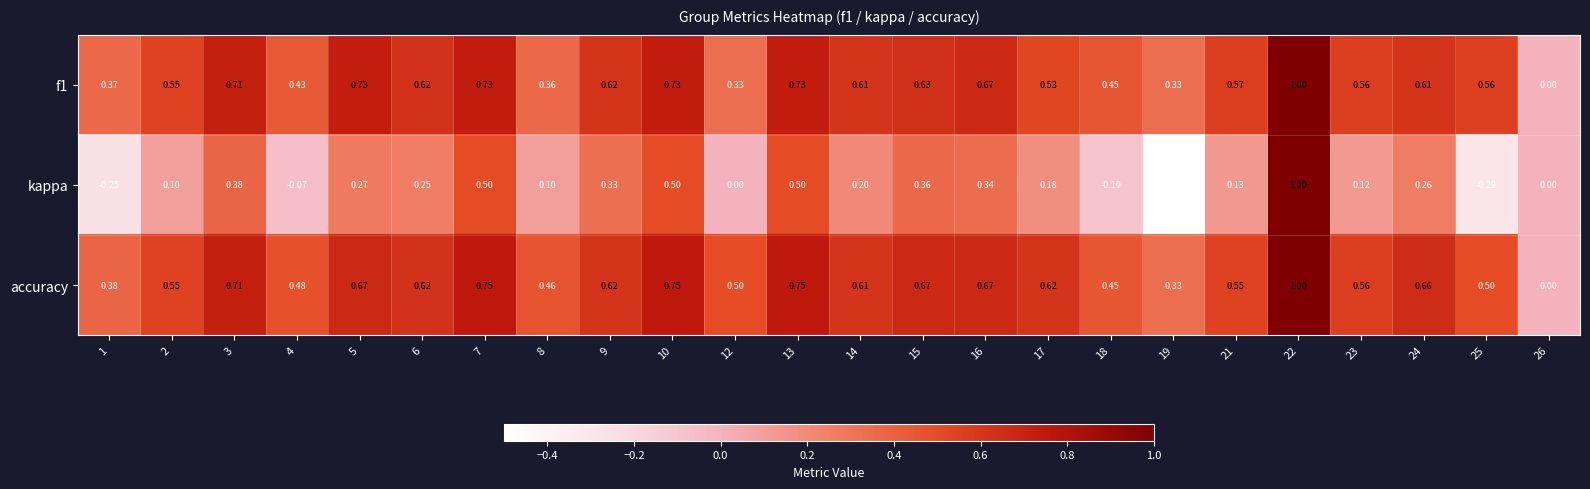

Which series has the largest total across all categories?

accuracy